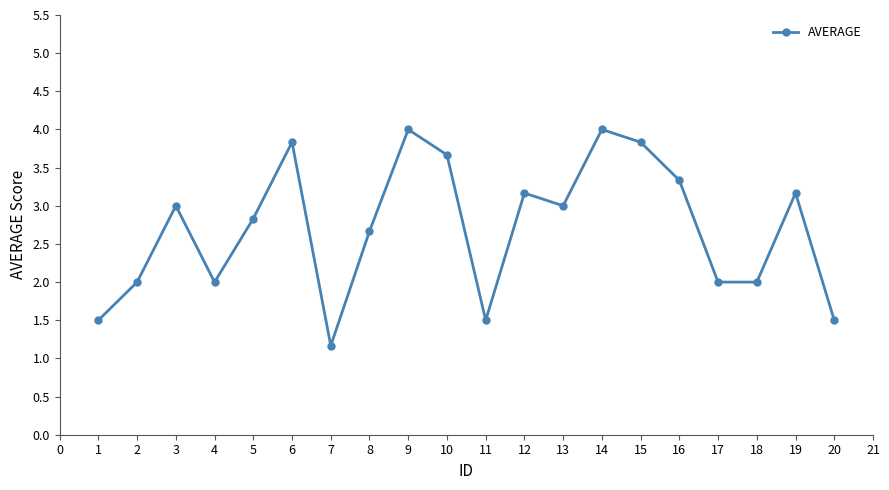

What is the difference between the values at 12 and 2?

1.2